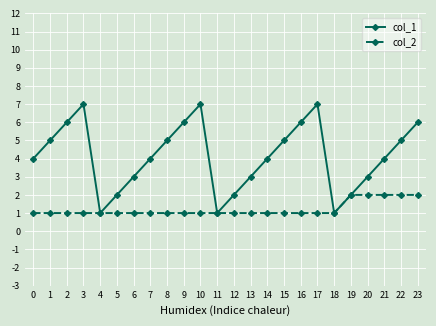

Rank the series by their average value, from highest to lowest.

col_1, col_2